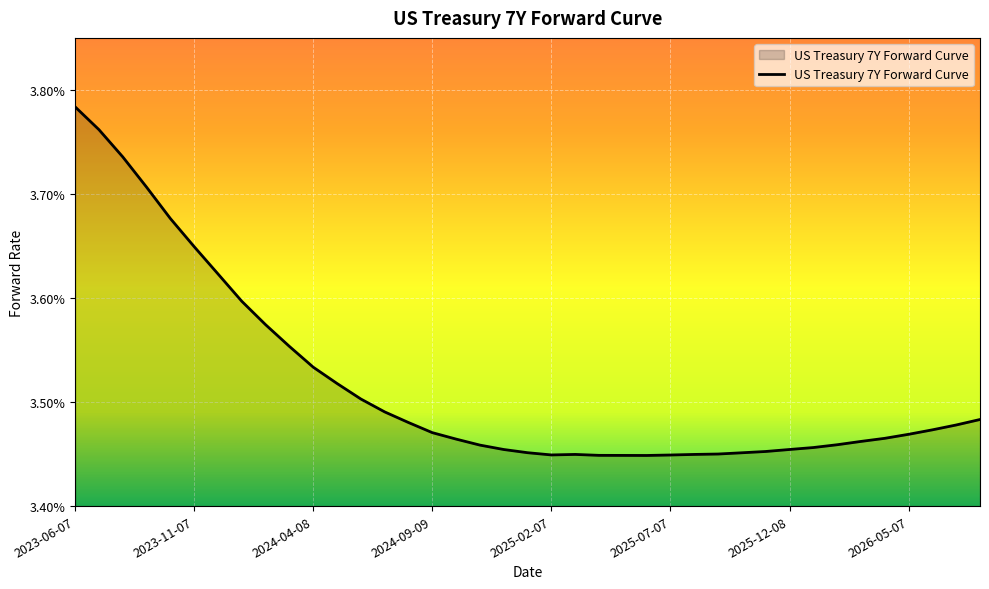

What is the label of the 21st point from the left?

2025-02-07